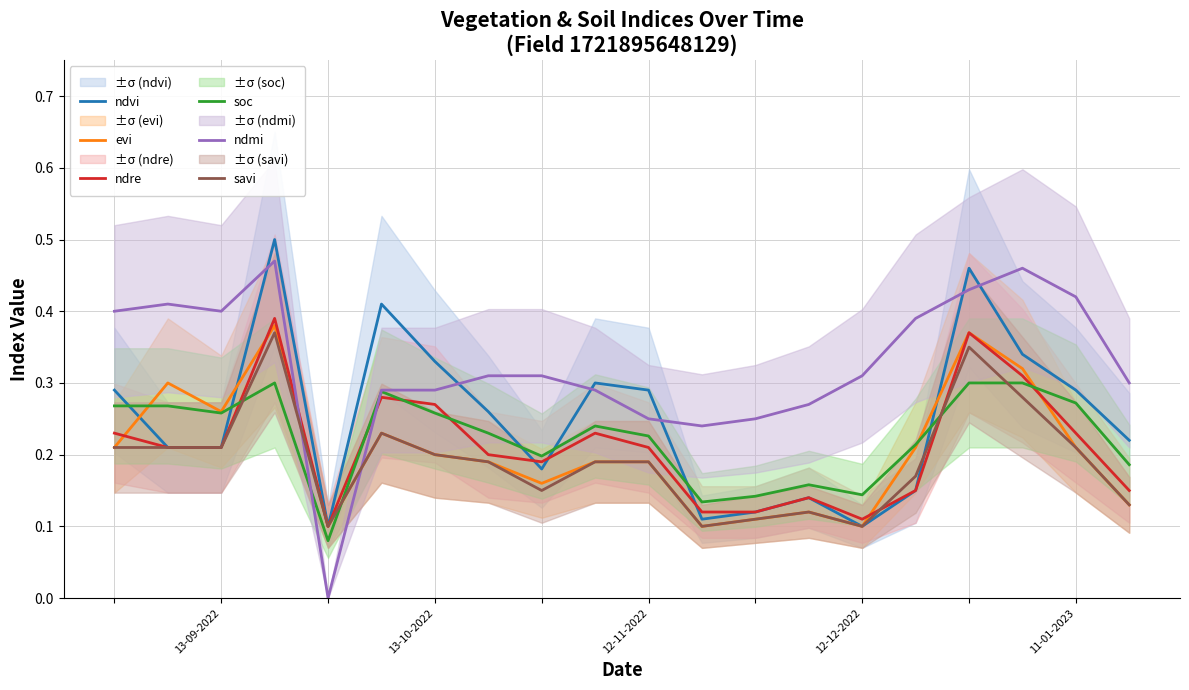

What is the maximum value for ndre?

0.4